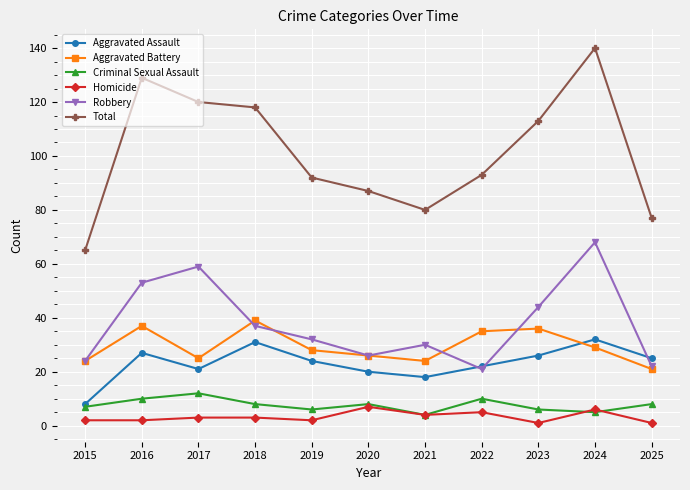

At which label does Total reach its peak?

2024